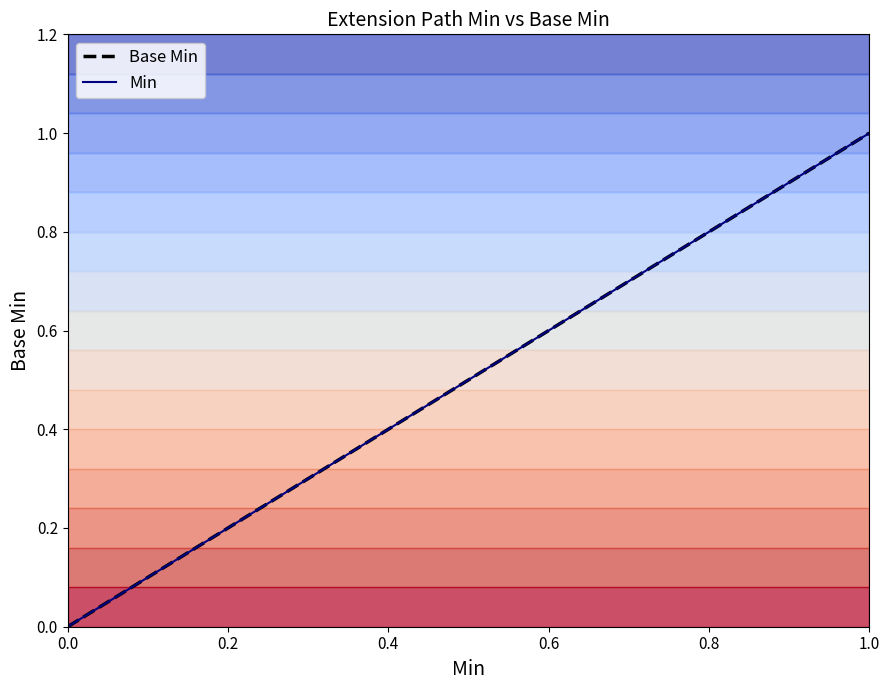

What are all the series names shown in the legend?

Base Min, Min